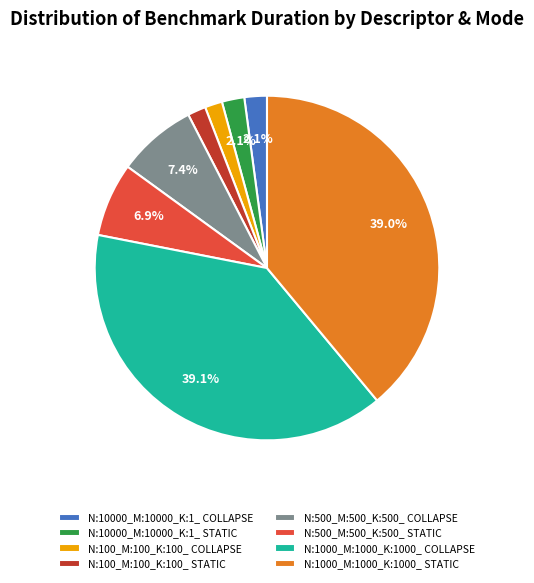

How many segments does this pie chart have?

8